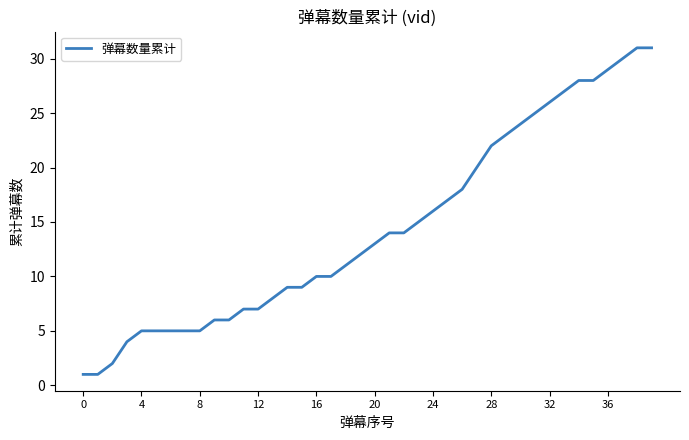

What is the maximum value shown in the chart?

31